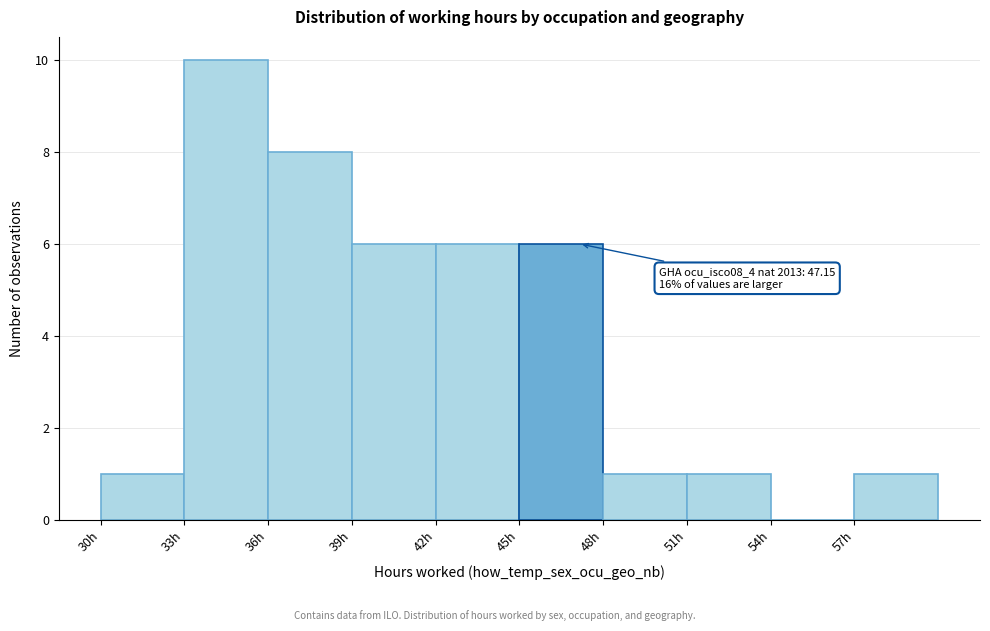

Which range on the x-axis has the tallest bar?

33 to 36